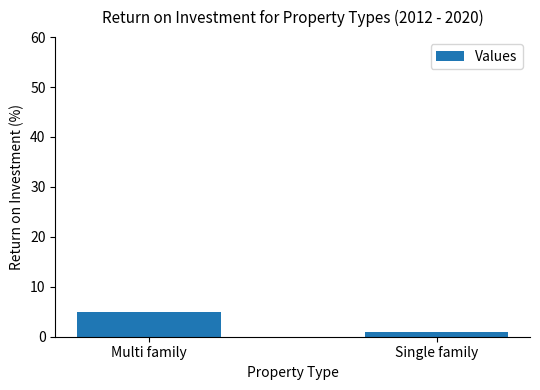

Is it true that the value at Single family is 1?

True